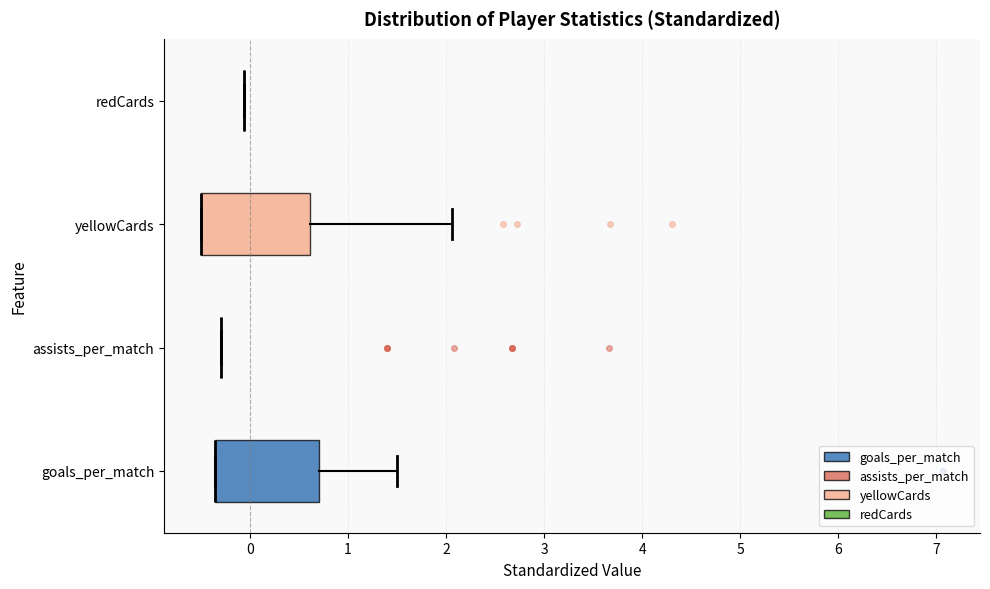

Reading bottom to top, transcribe this box plot: for each box, give where its median line is, the range the box spans, and where its two whiskers end, as read against the x-axis. The values are not printed on the chart, so give them approximately, as read against the axis.

goals_per_match: median -0.4 (drawn on the box's left edge), box -0.4 to 0.7, whiskers -0.4 to 1.5
assists_per_match: box collapsed to a line at -0.3, whiskers -0.3 to -0.3
yellowCards: median -0.5 (drawn on the box's left edge), box -0.5 to 0.6, whiskers -0.5 to 2.1
redCards: box collapsed to a line at -0.1, whiskers -0.1 to -0.1